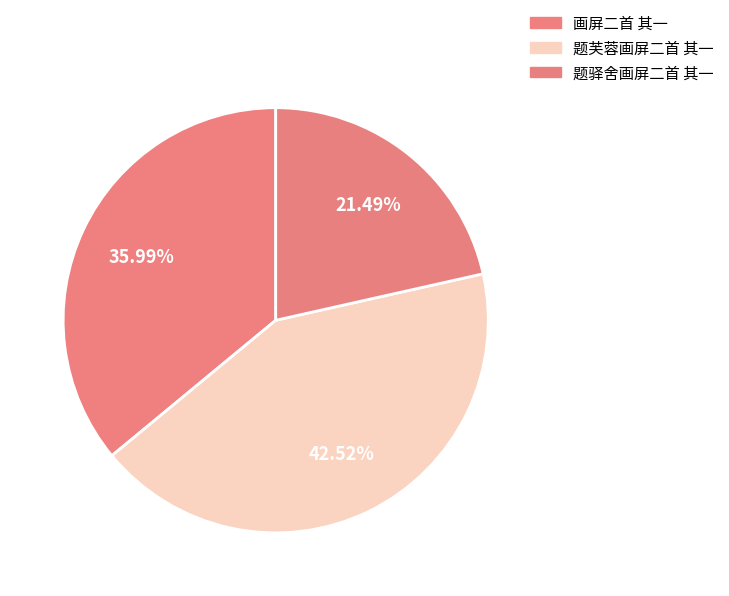

What is the largest slice in the pie chart?

题芙蓉画屏二首 其一